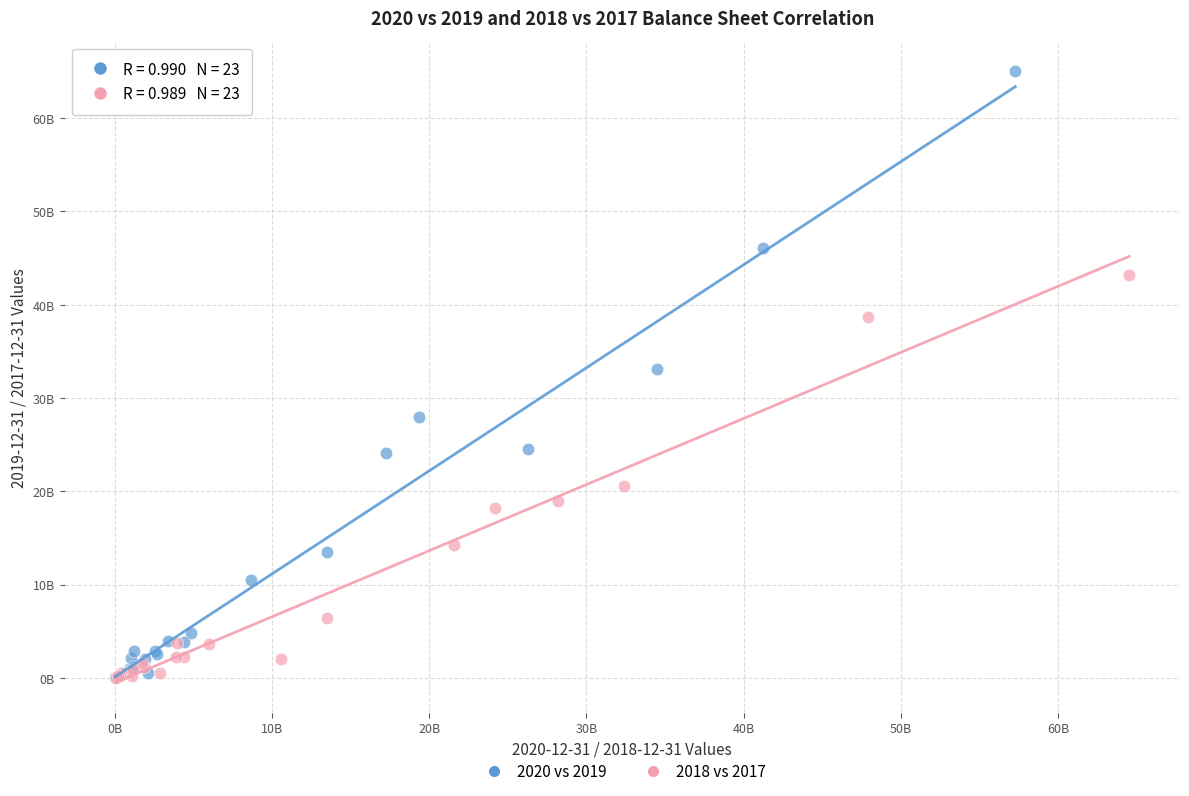

Which series has the widest spread of Y values?

2020 vs 2019